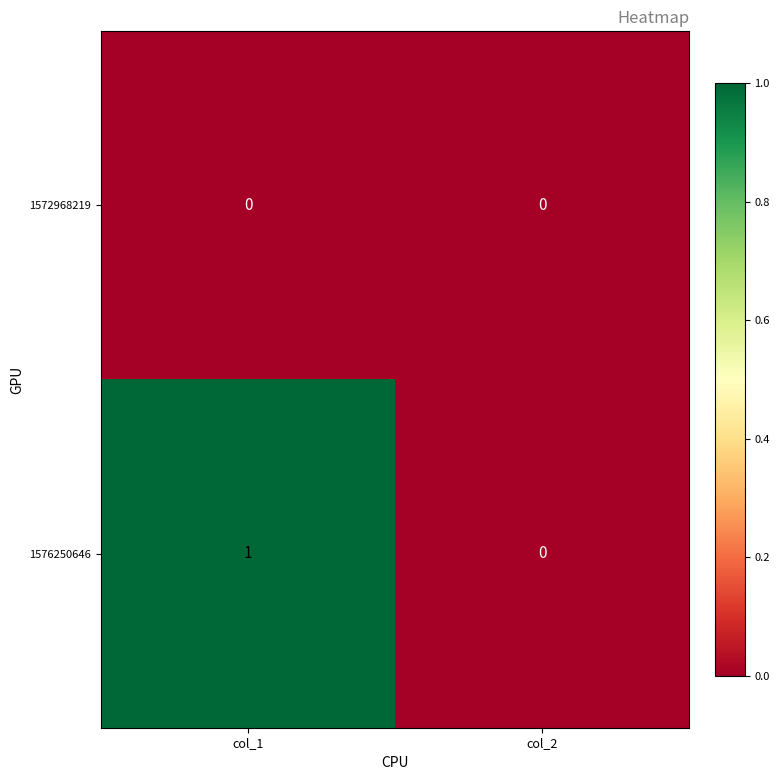

Reading left to right, list all the values displayed in this chart.

1572968219: 0	0
1576250646: 1	0